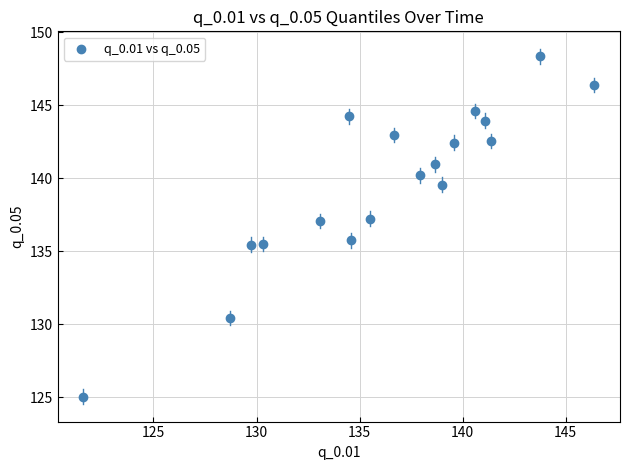

What is the range of X values (max minus min)?

24.8